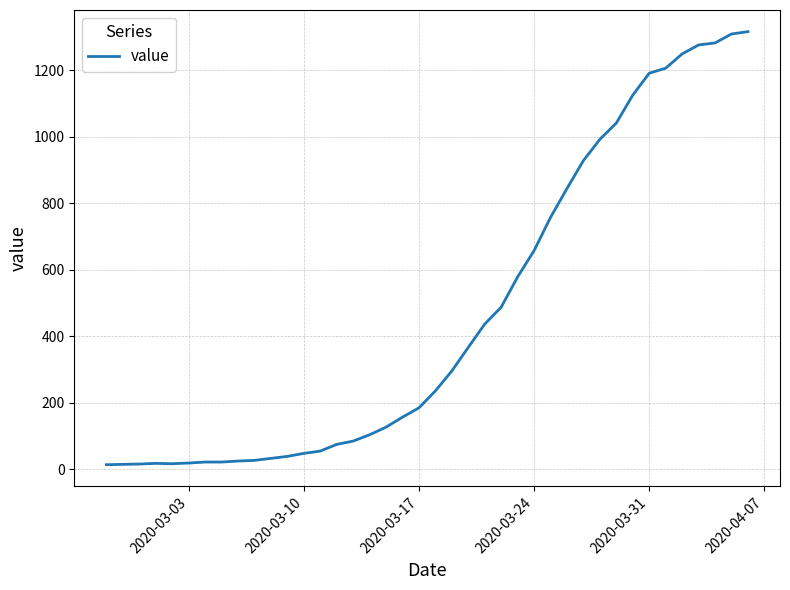

What is the greatest value displayed?

1316